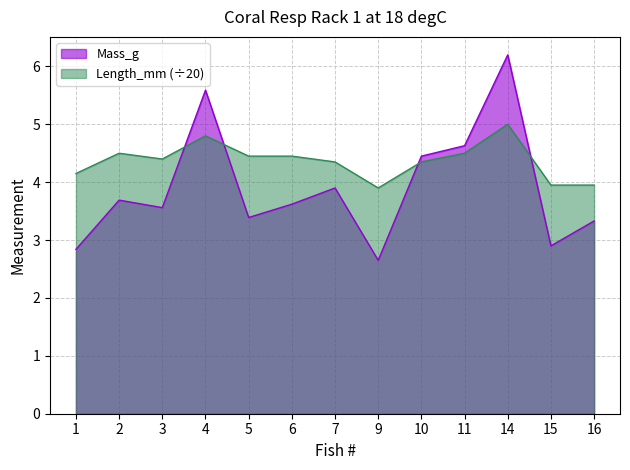

At 1, list the series in order from largest to smallest.

Length_mm (÷20), Mass_g